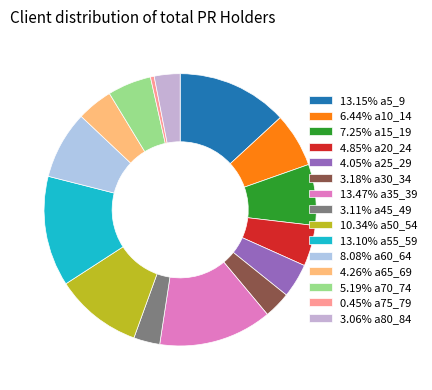

Count the number of slices in the pie.

15